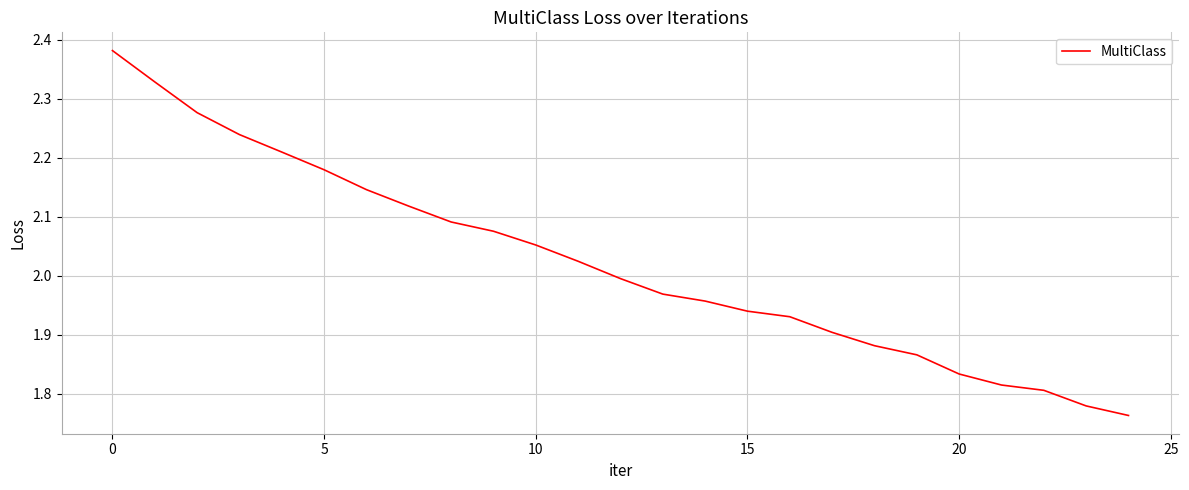

How many lines are shown in the chart?

1